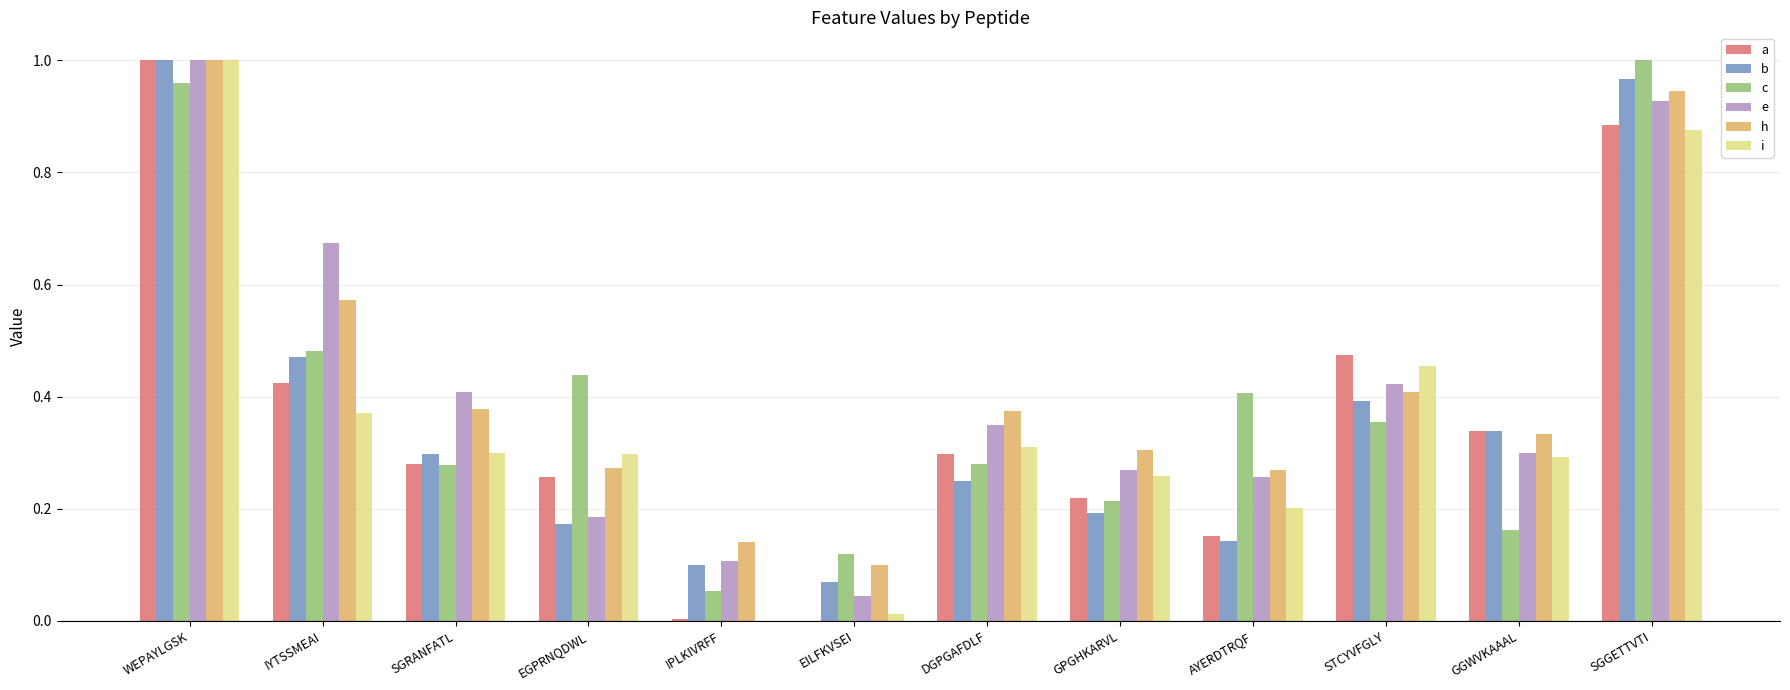

Is it true that h equals 0.2 at SGRANFATL?

False